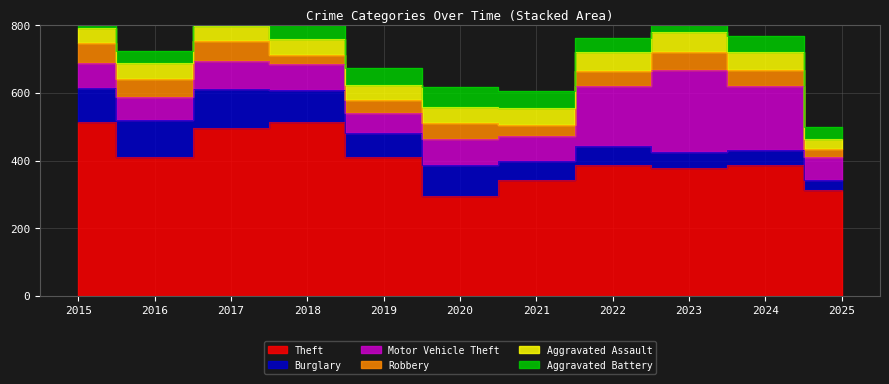

Read the Robbery value at 2025, to the nearest 5.

25